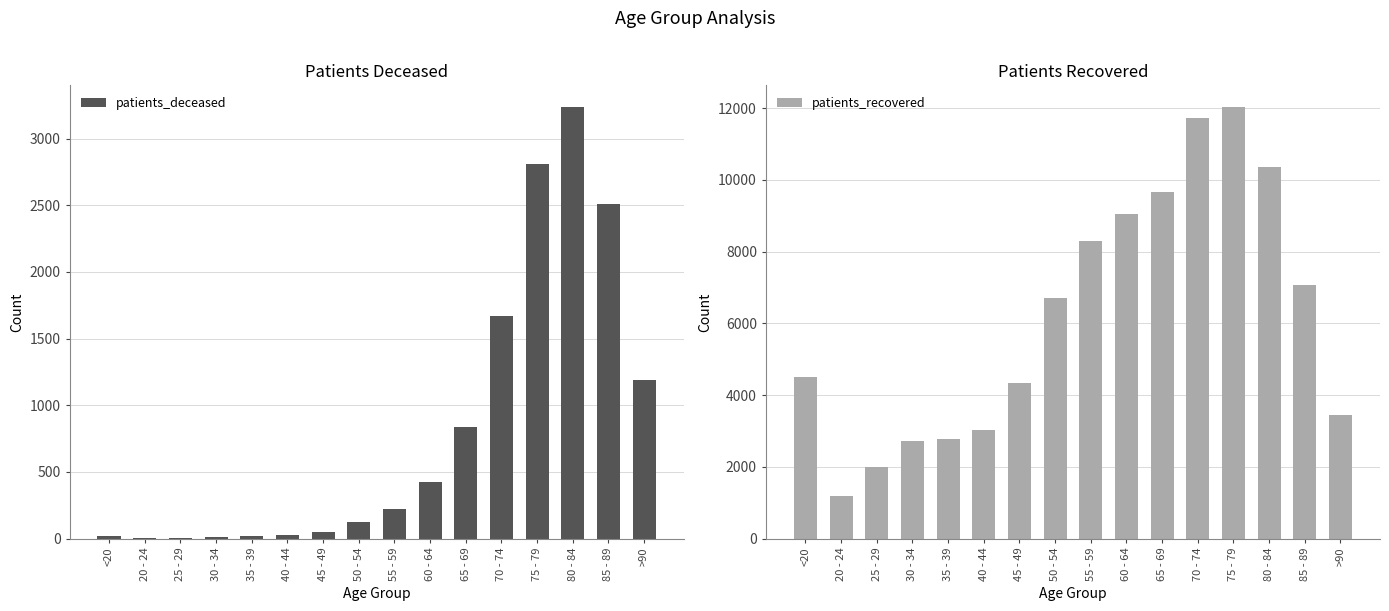

How many data points in patients_deceased are less than 220?

8